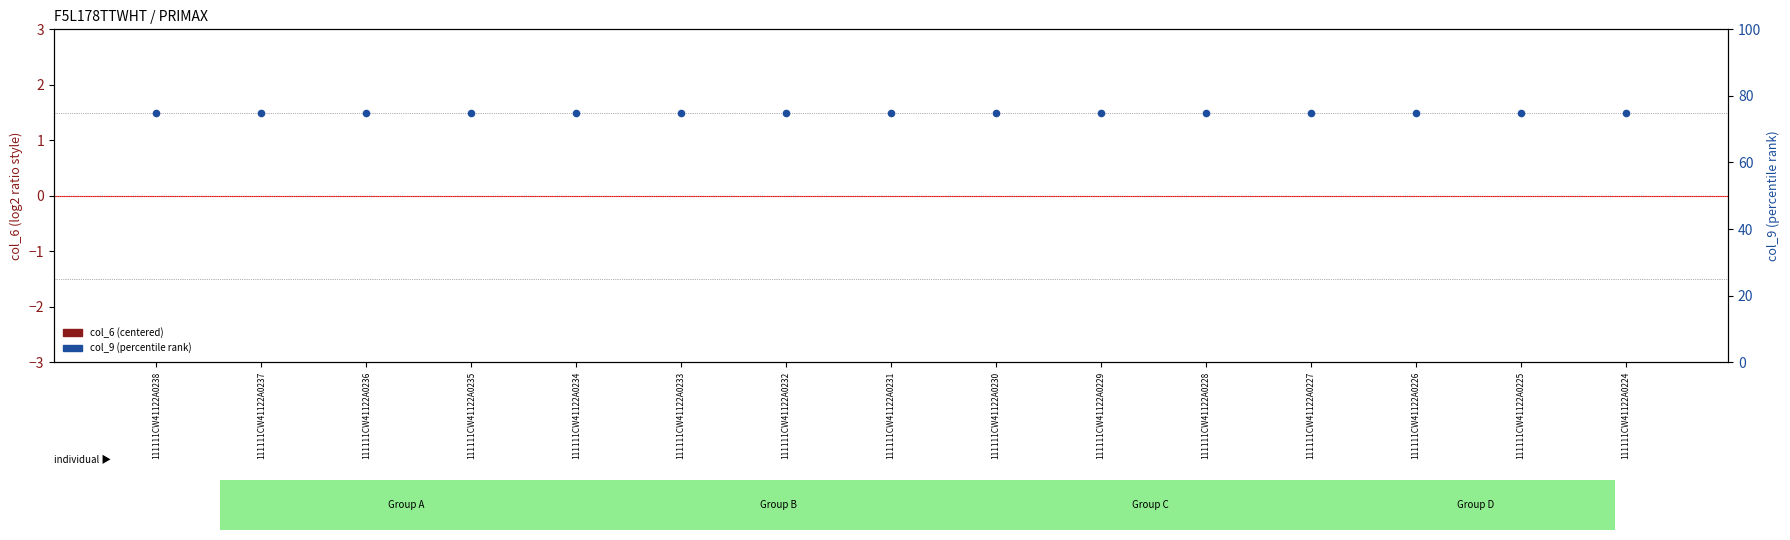

What is the total value across all series at 111111CW41122A0233?

75